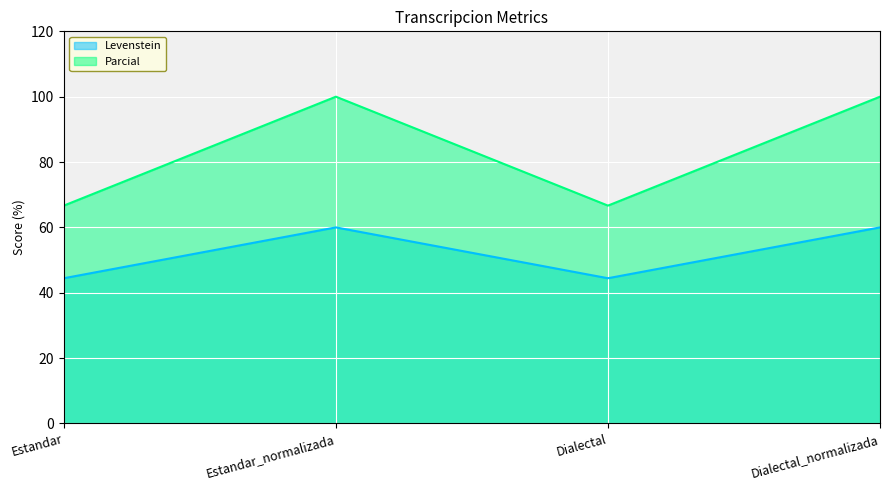

What is the label of the 1st point from the left?

Estandar